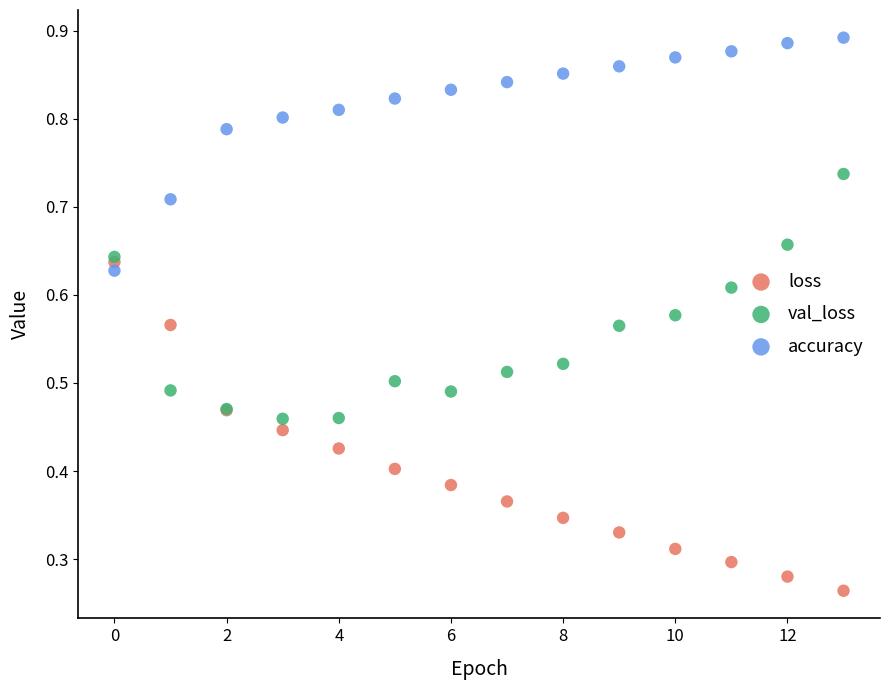

What are all the series names shown in the legend?

loss, val_loss, accuracy